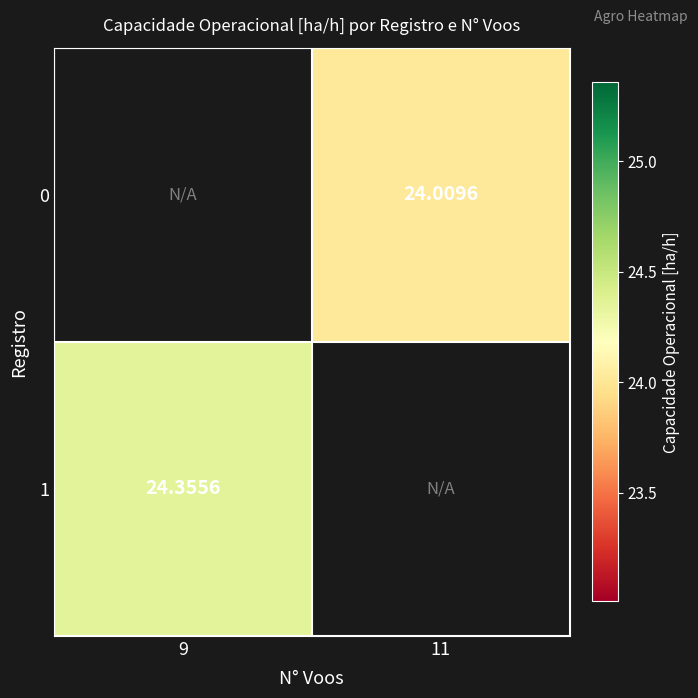

Which category has the lowest value across all series?

11